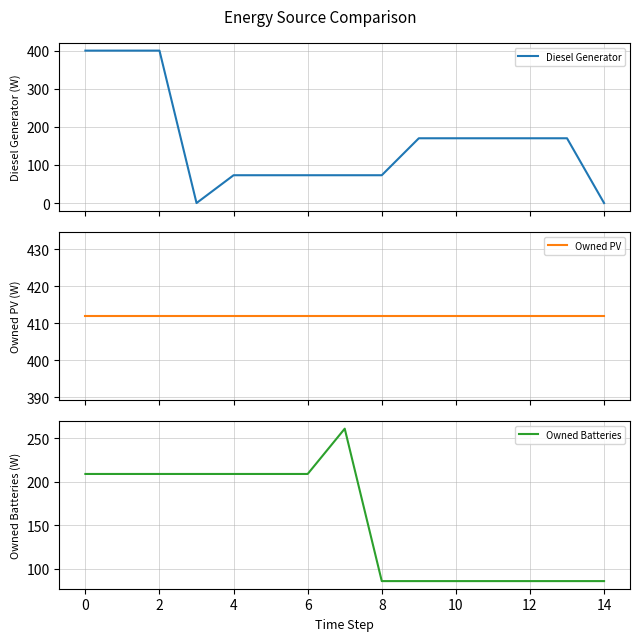

What is the lowest value of the Owned Batteries series?

86